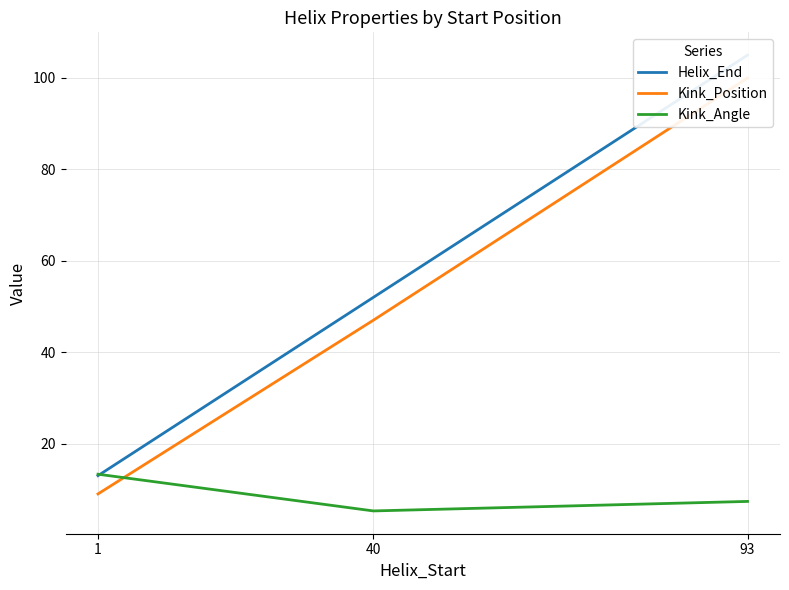

What is the spread (max minus min) of values at 40?

46.7